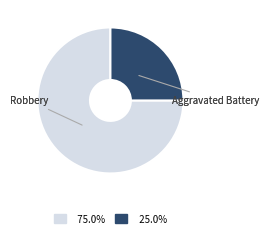

Count the number of slices in the pie.

2